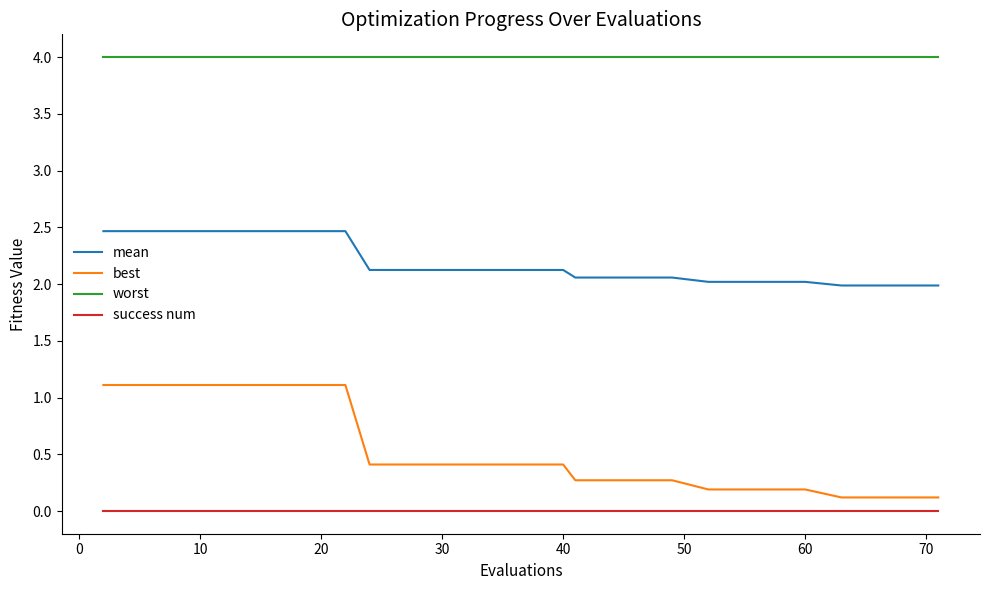

Which series has the largest total across all categories?

worst